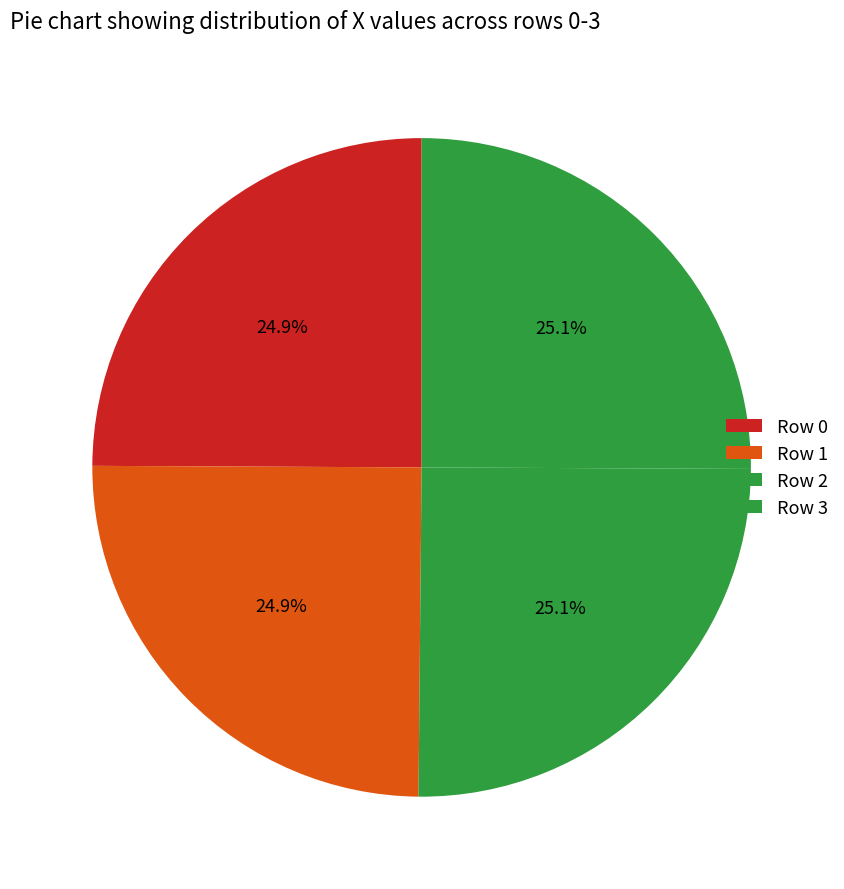

Rank the categories by value from highest to lowest.

2, 3, 0, 1